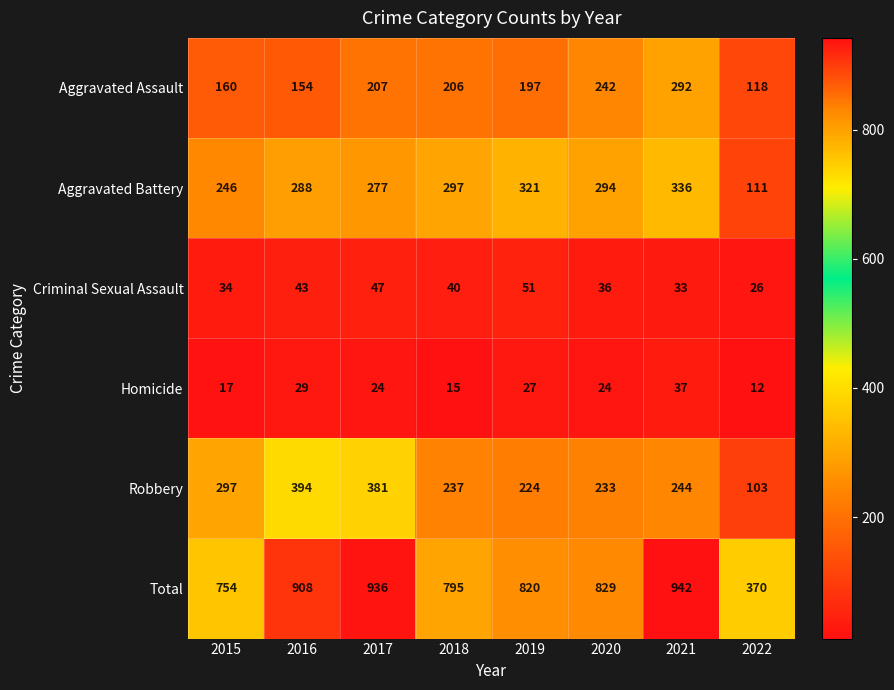

Which series has the widest spread of values?

Total